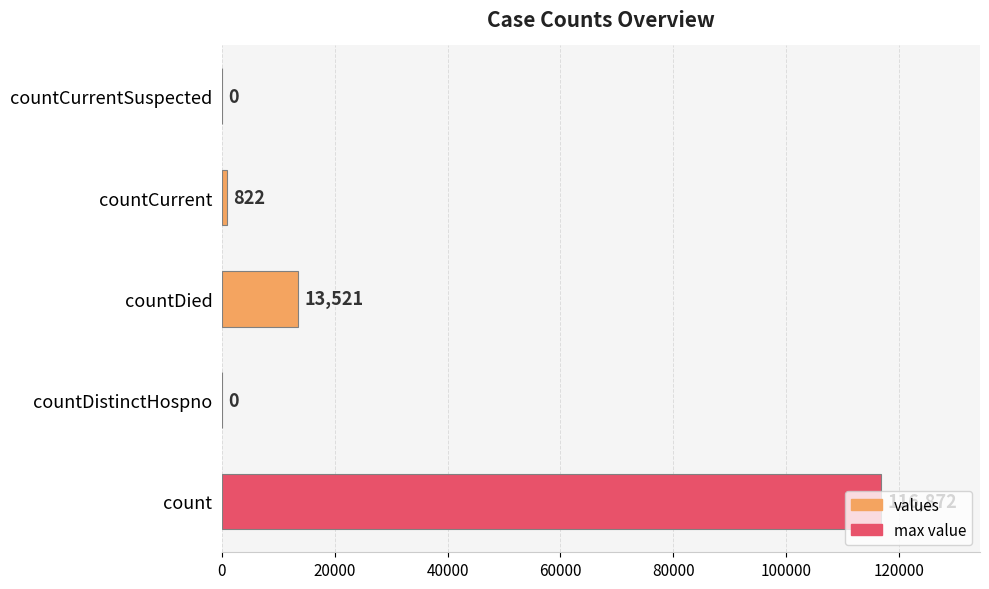

At which label is the value closest to 58436?

countDied